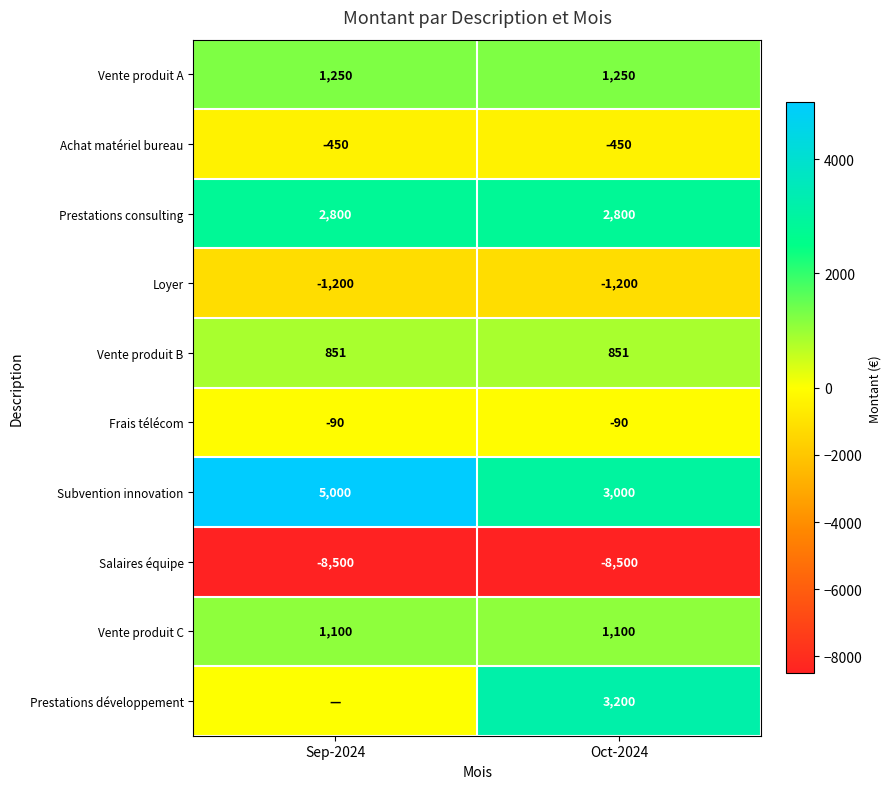

What is the sum of the Vente produit B values at Oct-2024 and Sep-2024?

1702